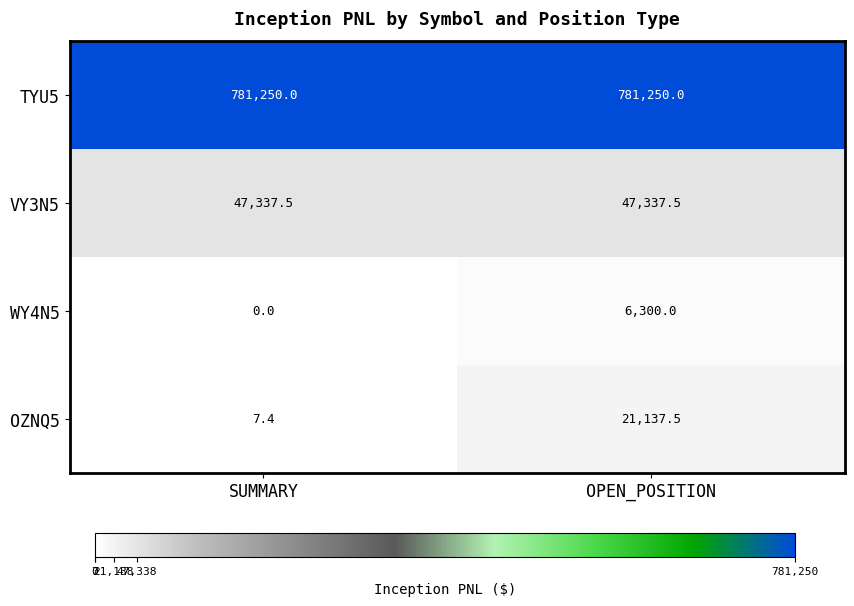

Is it true that OZNQ5 equals 2.3 at SUMMARY?

False